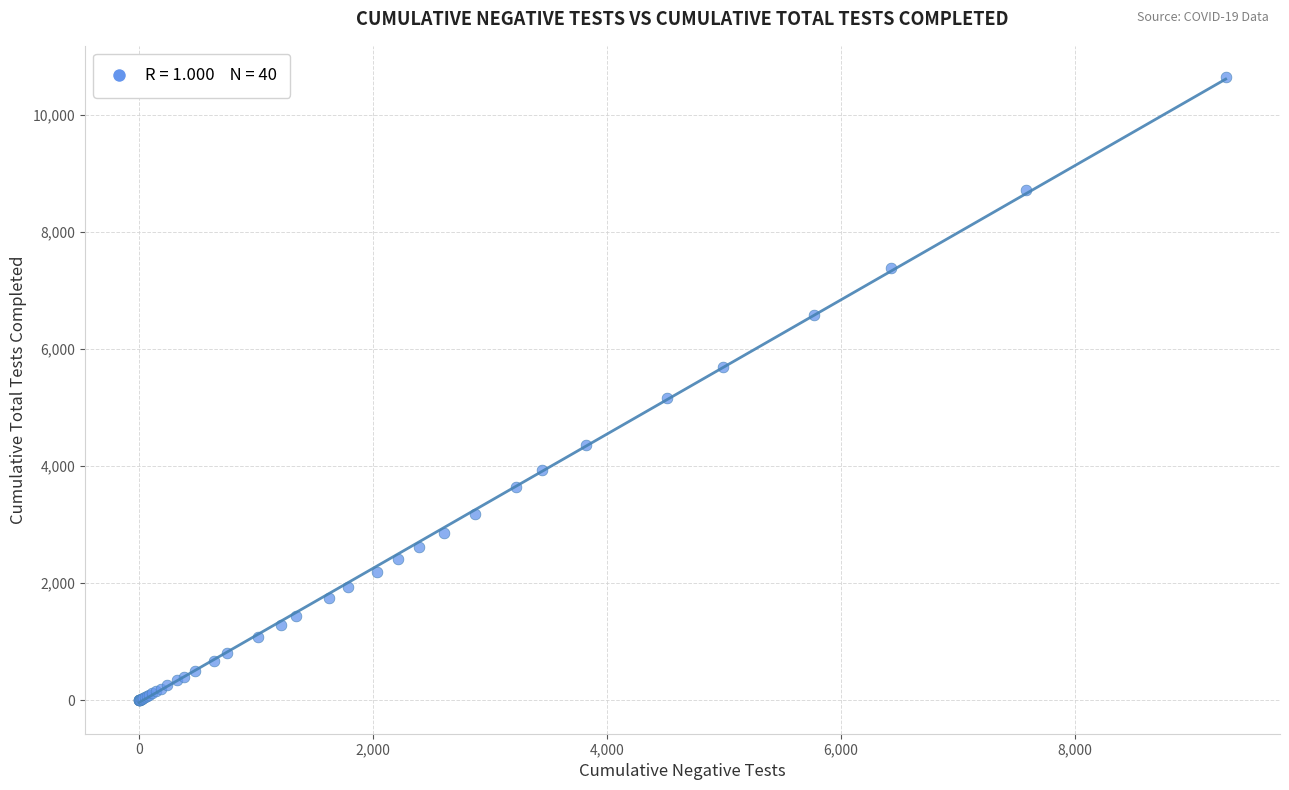

What Y value in the scatter plot is closest to 5325?

5168